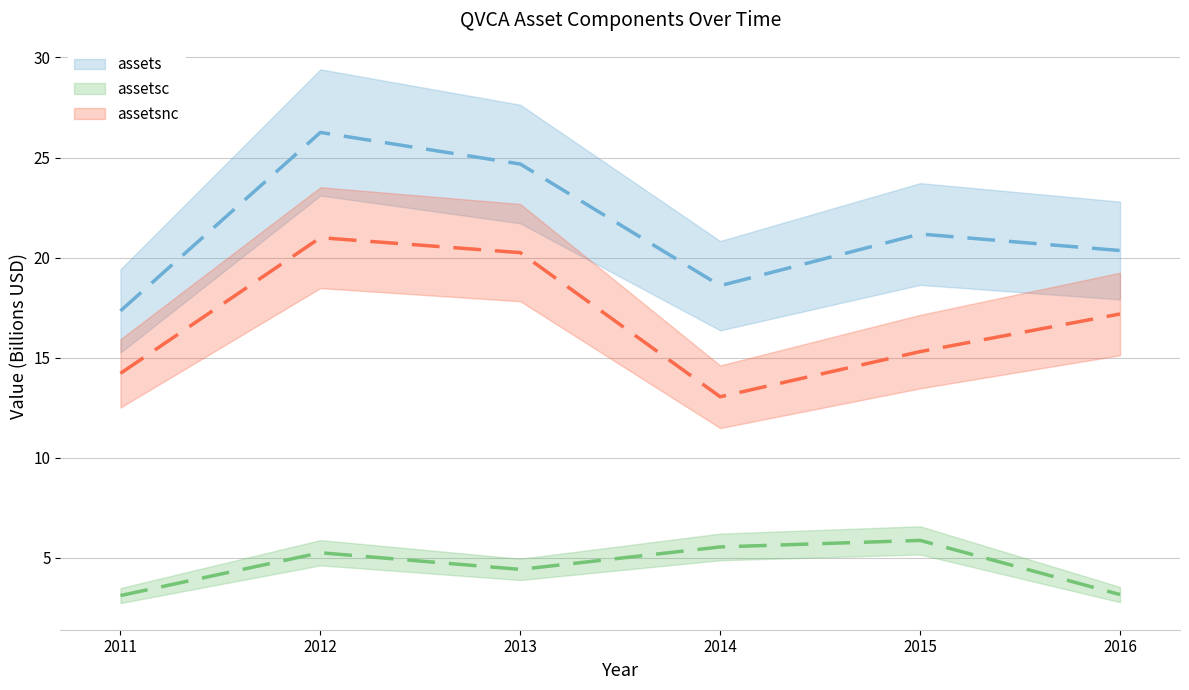

The assetsc series shows 7.8 at 2015. True or false?

False